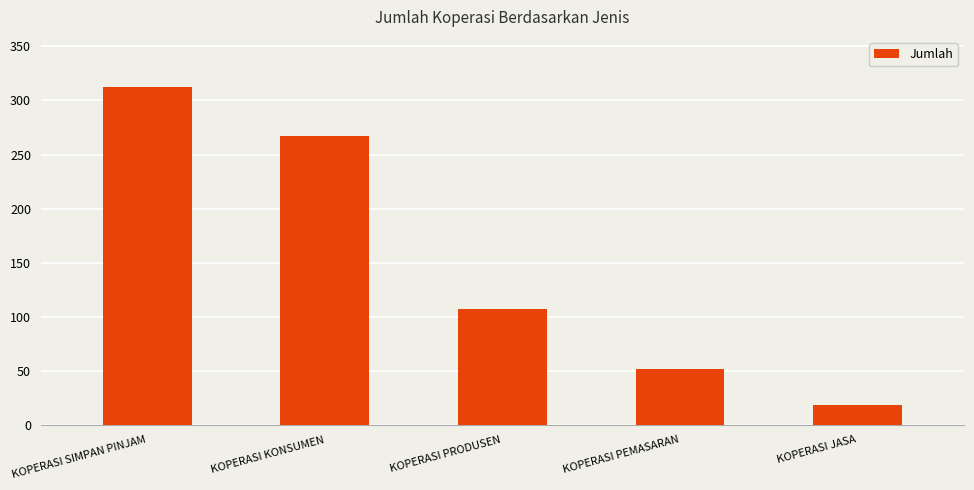

Reading left to right, list all the values displayed in this chart.

KOPERASI SIMPAN PINJAM=312	KOPERASI KONSUMEN=267	KOPERASI PRODUSEN=107	KOPERASI PEMASARAN=52	KOPERASI JASA=18